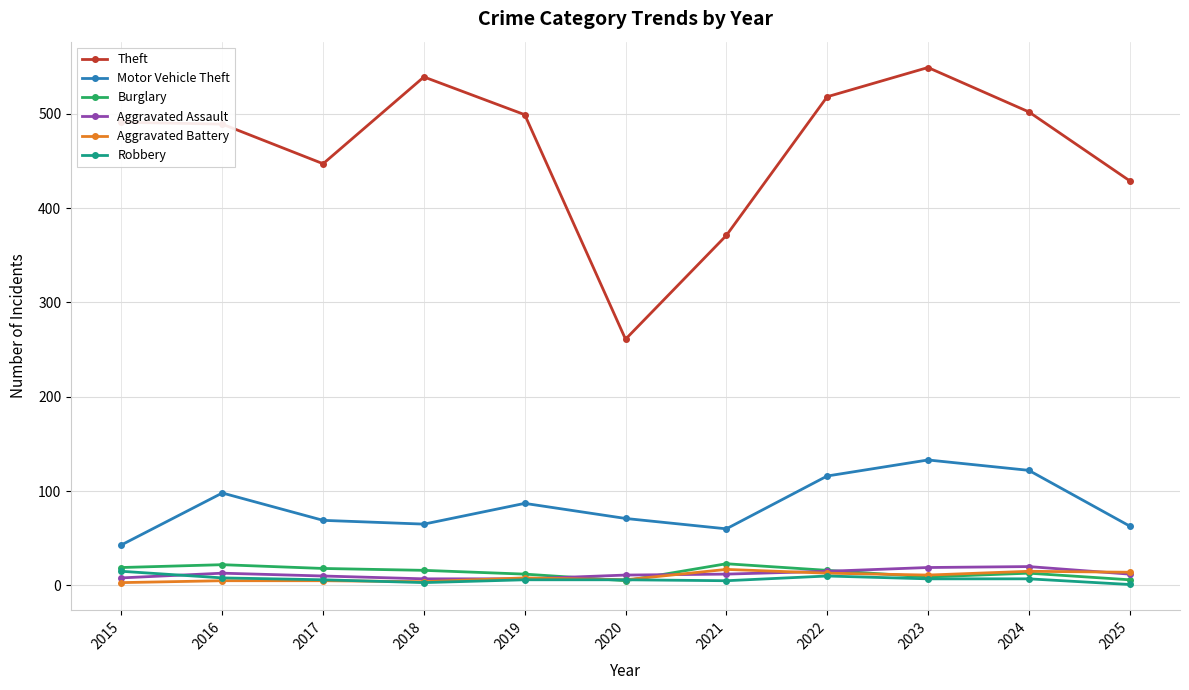

Is it true that Robbery equals 15 at 2015?

True